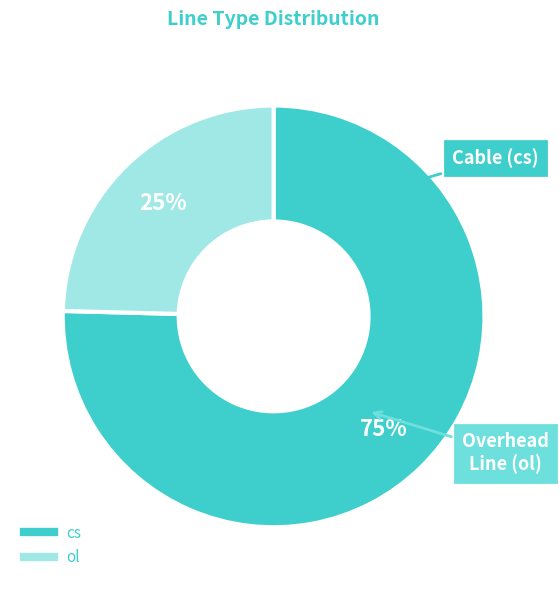

To the nearest percent, what is the average slice percentage?

50%